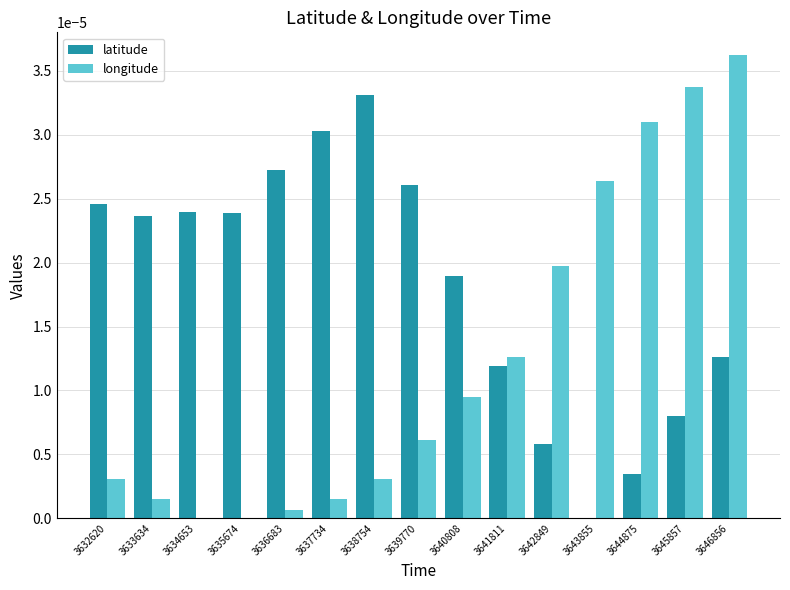

Is it true that longitude equals 0.0 at 3635674?

True